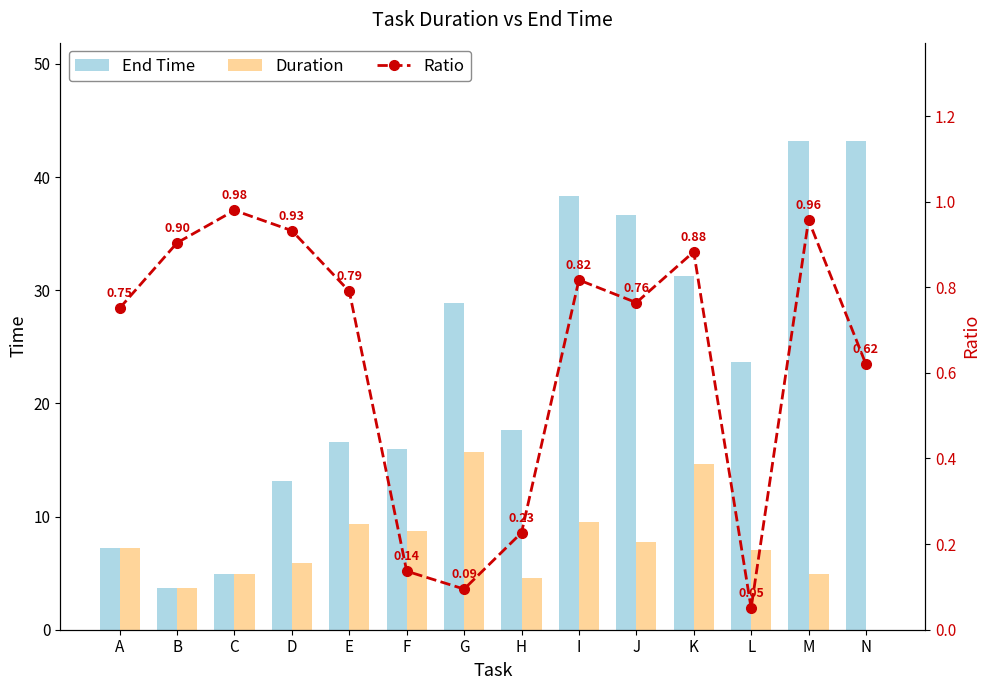

What is the difference between the End Time values at G and D?

15.7